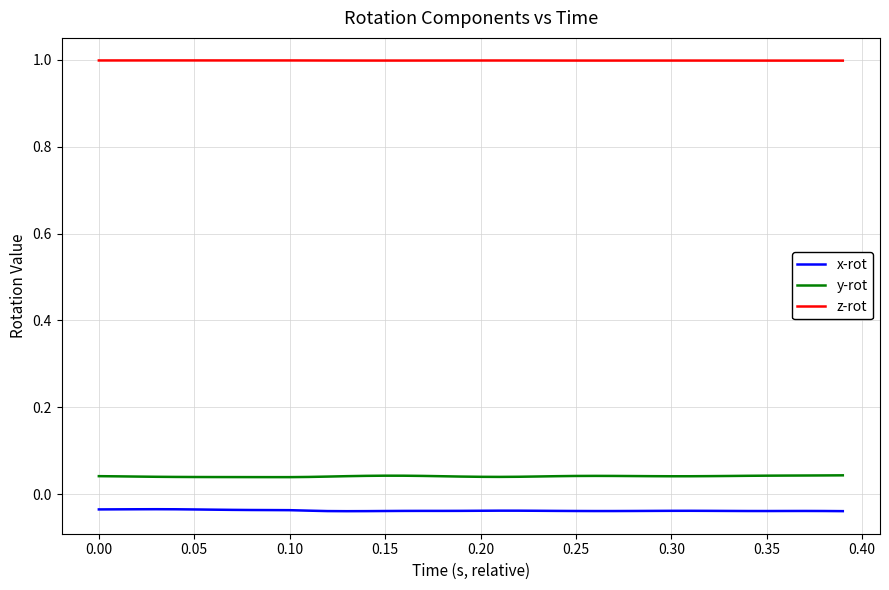

True or false: x-rot and z-rot cross at least once.

False